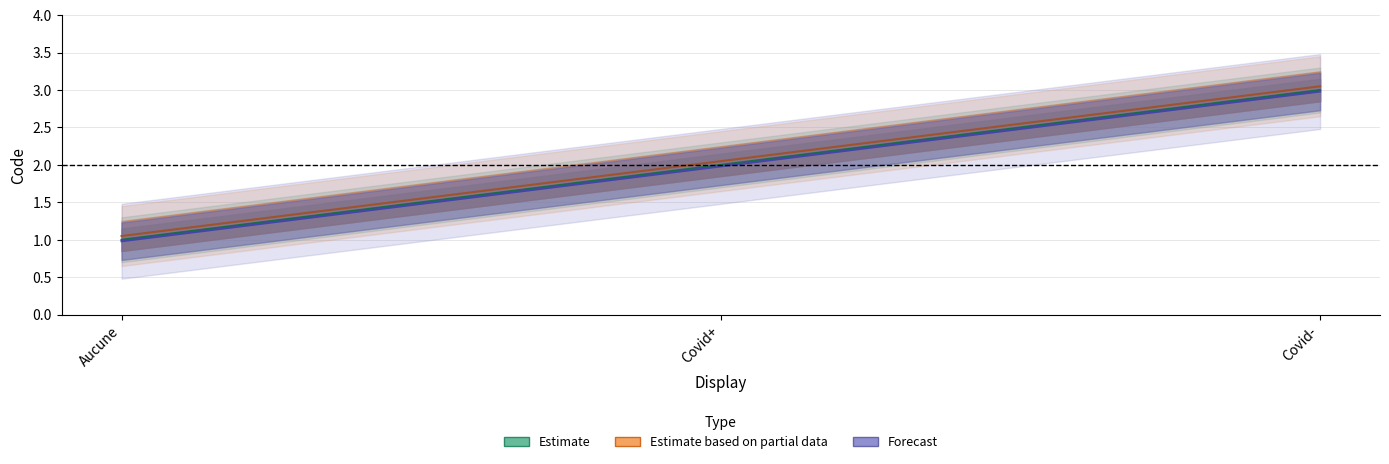

Which series has the largest range (max minus min)?

Estimate